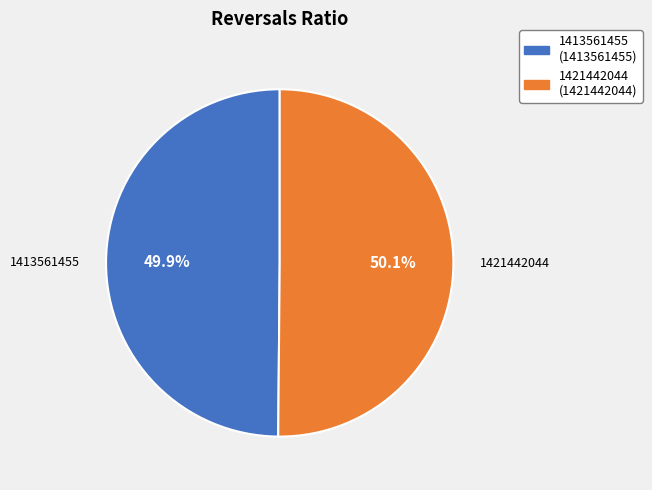

Does any single category account for the majority?

Yes